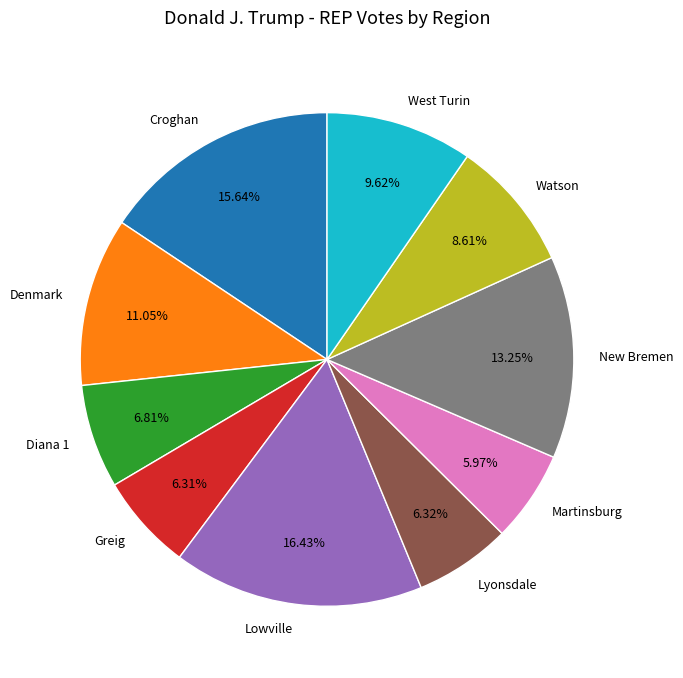

How many segments does this pie chart have?

10